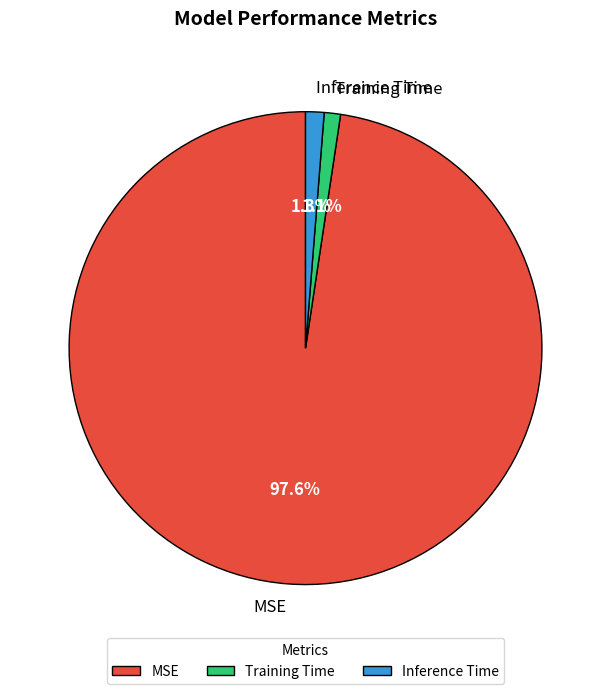

What is the largest slice in the pie chart?

MSE